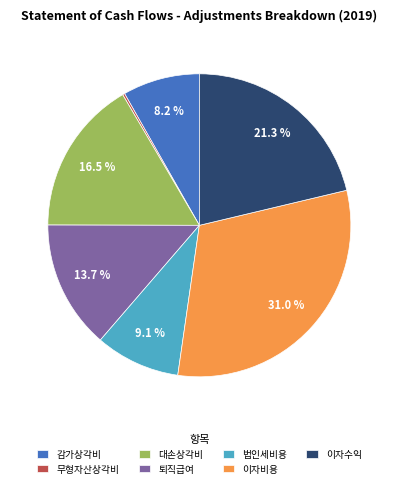

What is the largest slice in the pie chart?

이자비용